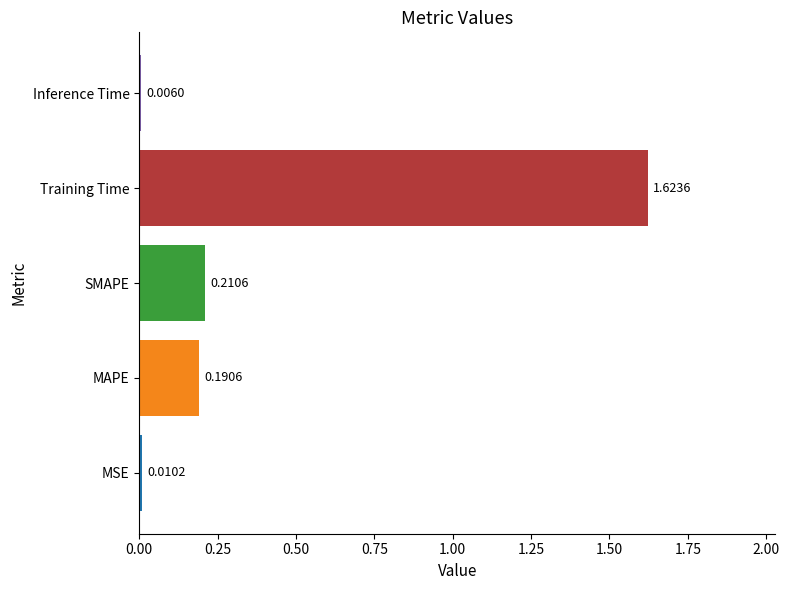

What is the sum of all values?

2.0